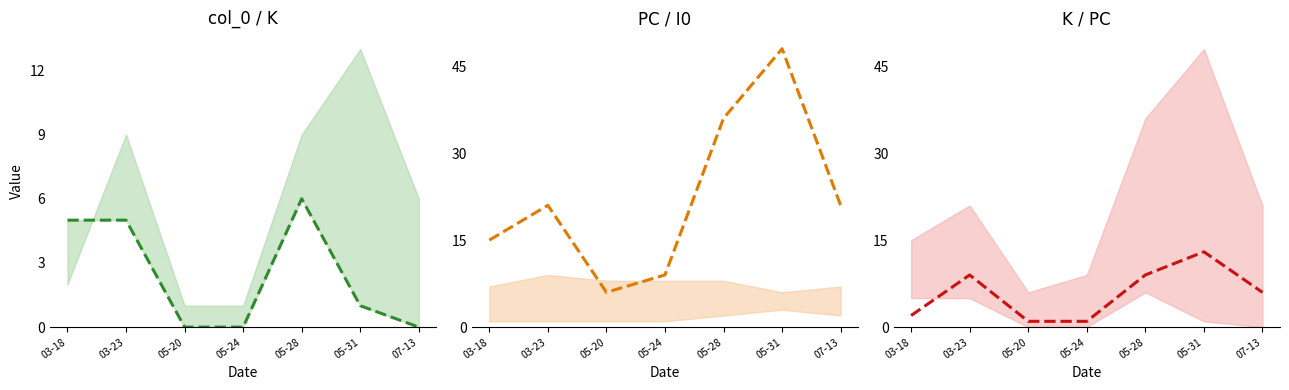

What is the approximate value of PC at 03-23, to the nearest 10?

20